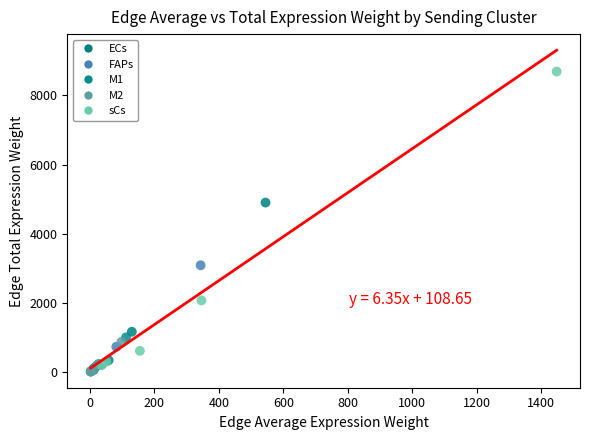

Which series reaches the maximum Y coordinate?

sCs